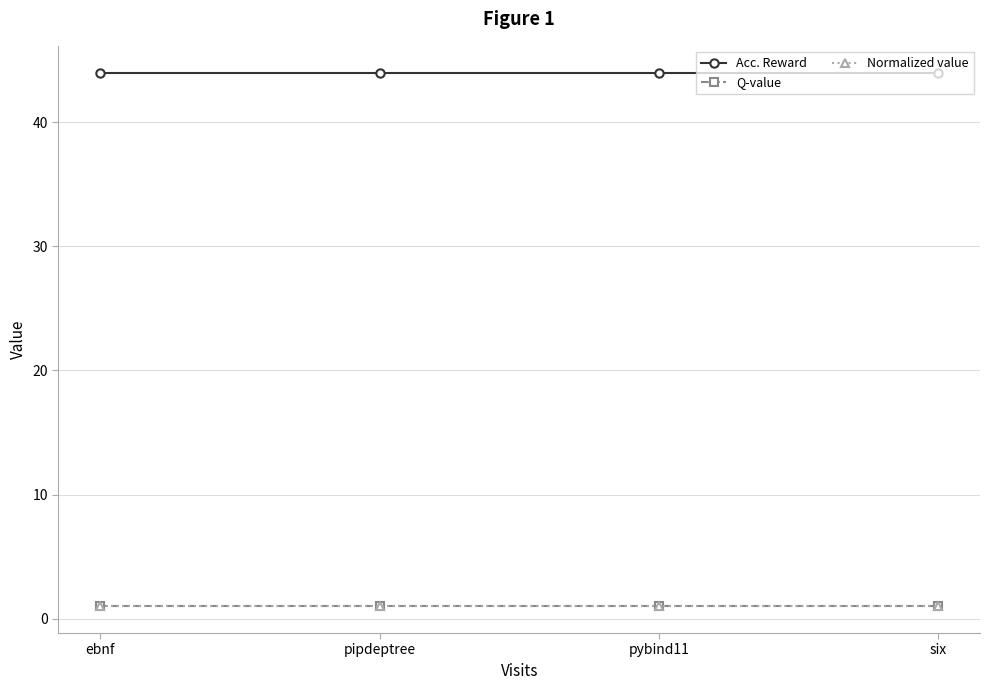

Is this an area chart (filled region under the line)?

No